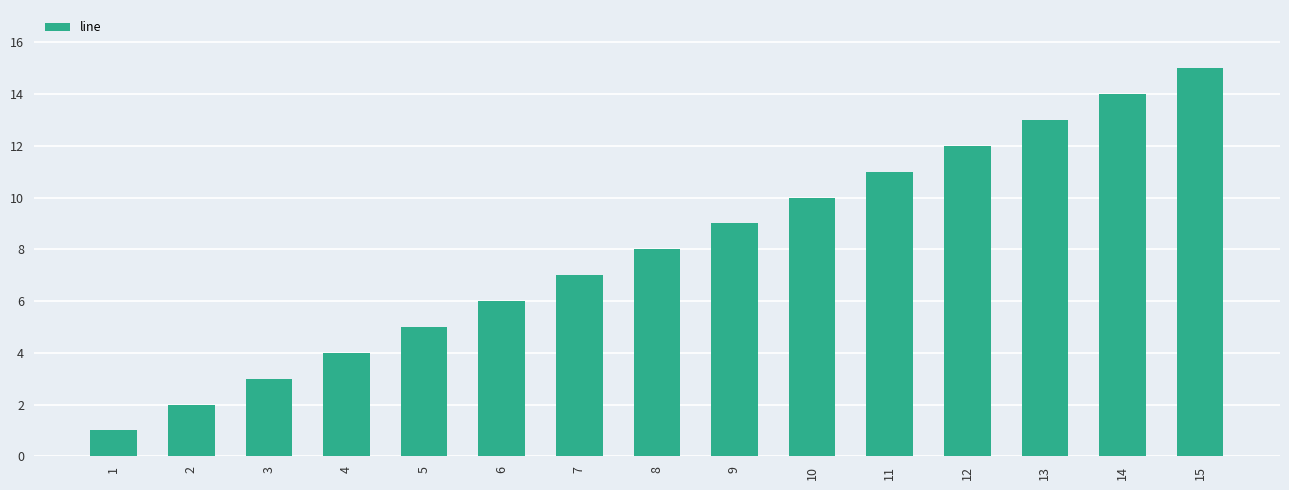

What is the value of the 14th bar from the left?

14